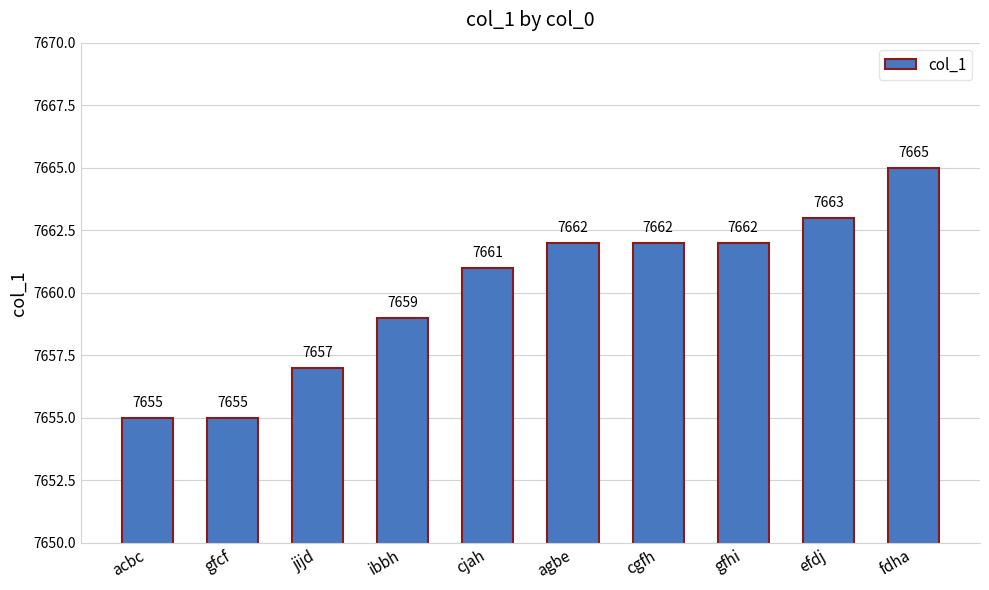

Where is the data nearest to the value 7660?

ibbh